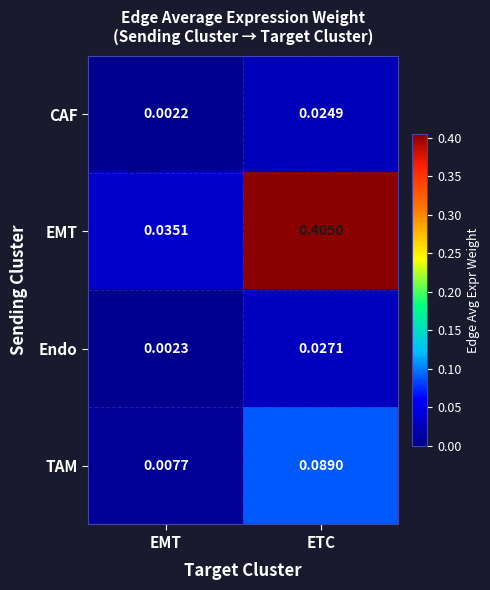

Which label corresponds to the smallest value in the chart?

EMT